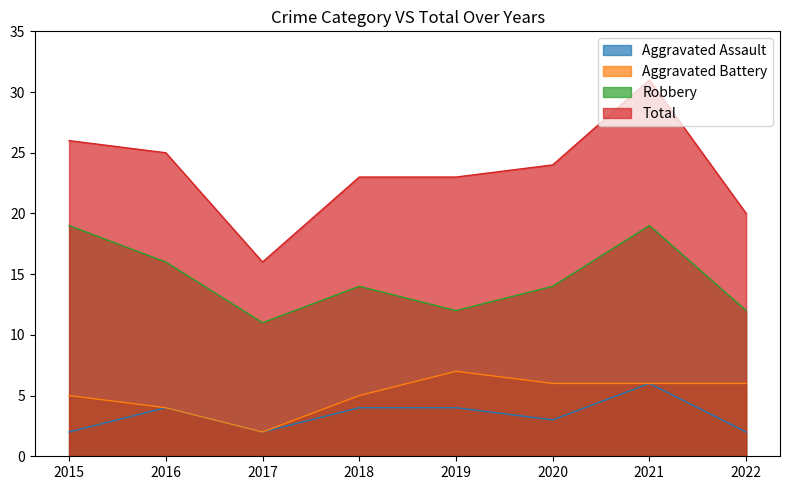

True or false: Aggravated Assault and Aggravated Battery cross at least once.

False